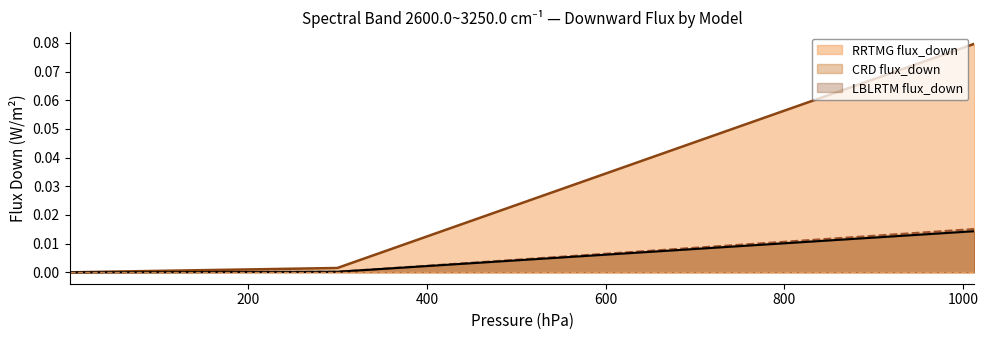

What is the difference between the maximum and second lowest values in the RRTMG flux_down series?

0.1